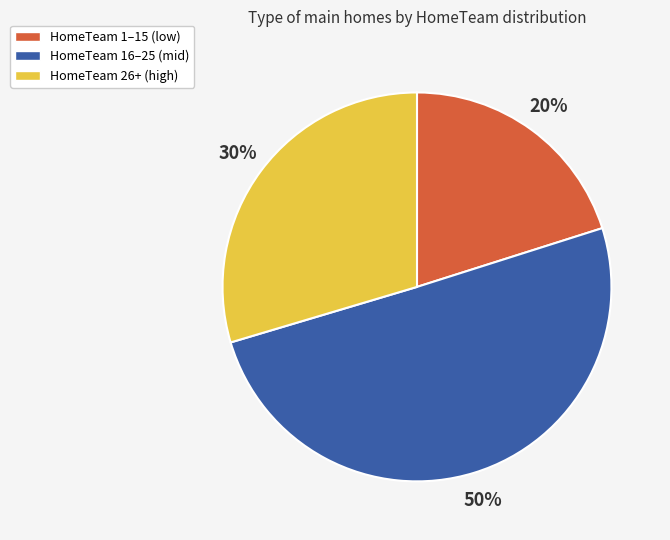

To the nearest percent, what is the difference between the largest and smallest slice percentages?

30%